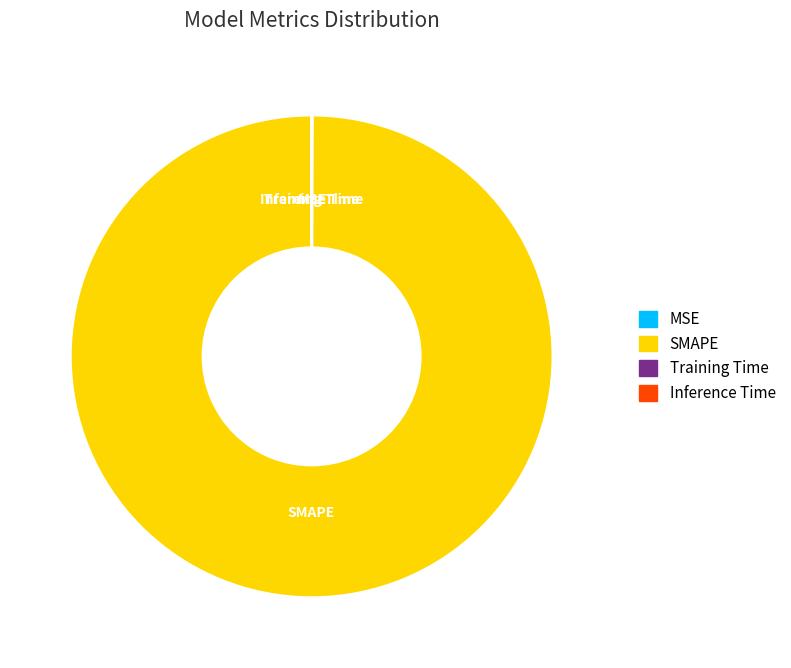

Which slice represents more than half of the pie?

SMAPE